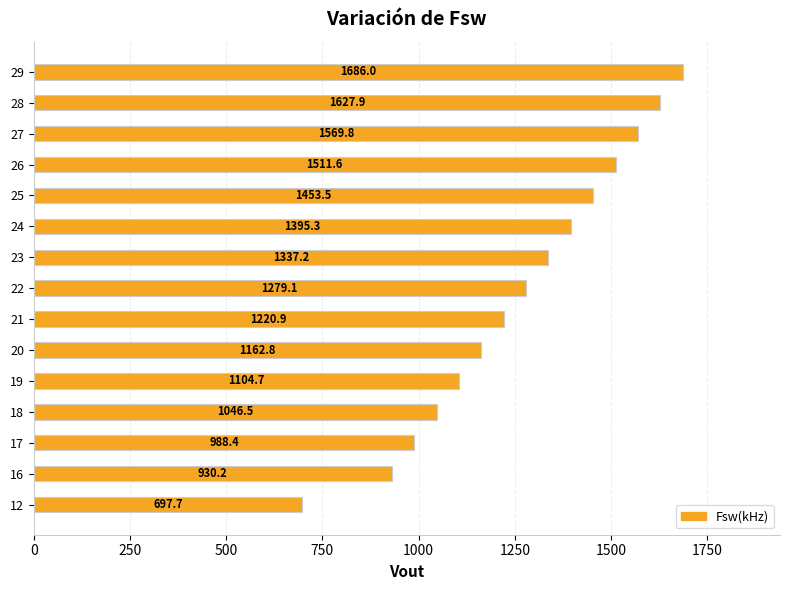

Is it true that the value at 24 is 1395.3?

True